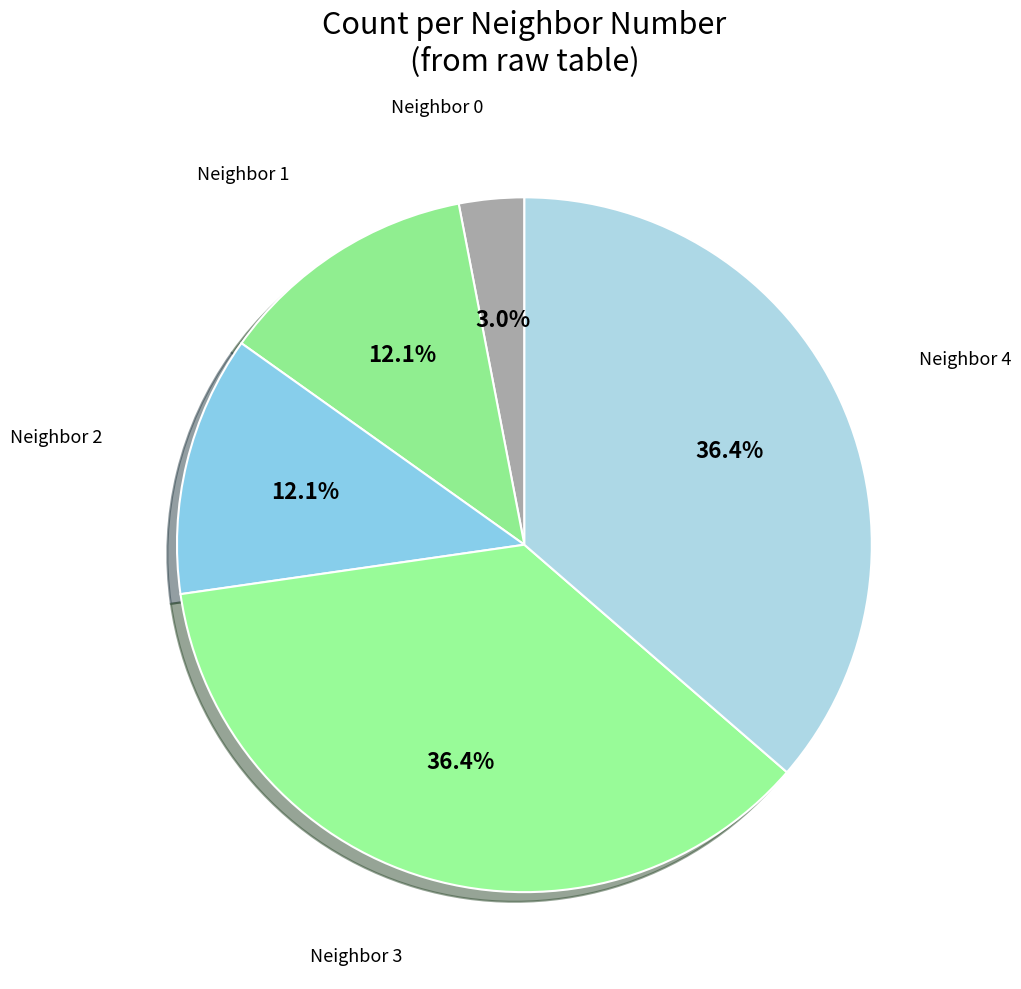

To the nearest percent, what is the average slice percentage?

20%